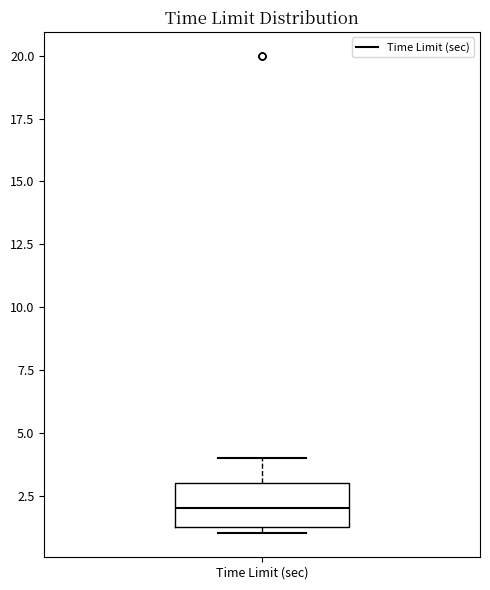

Where does the upper whisker of the box for Time Limit (sec) end on the y-axis? The values are not printed on the chart, so give them approximately, as read against the axis.

4.0